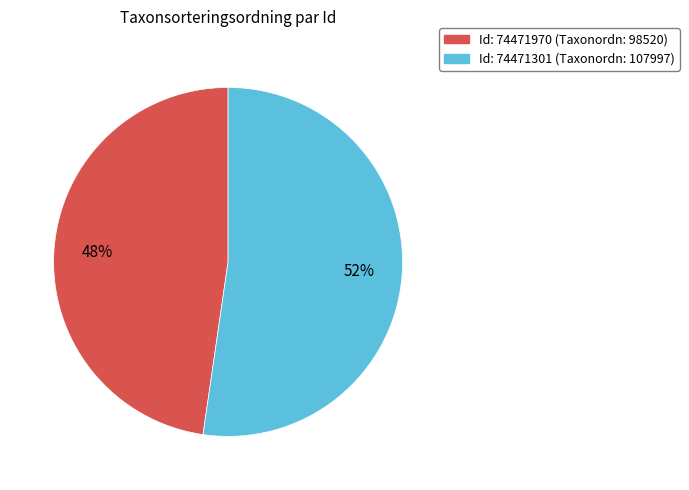

To the nearest percent, what is the average slice percentage?

50%